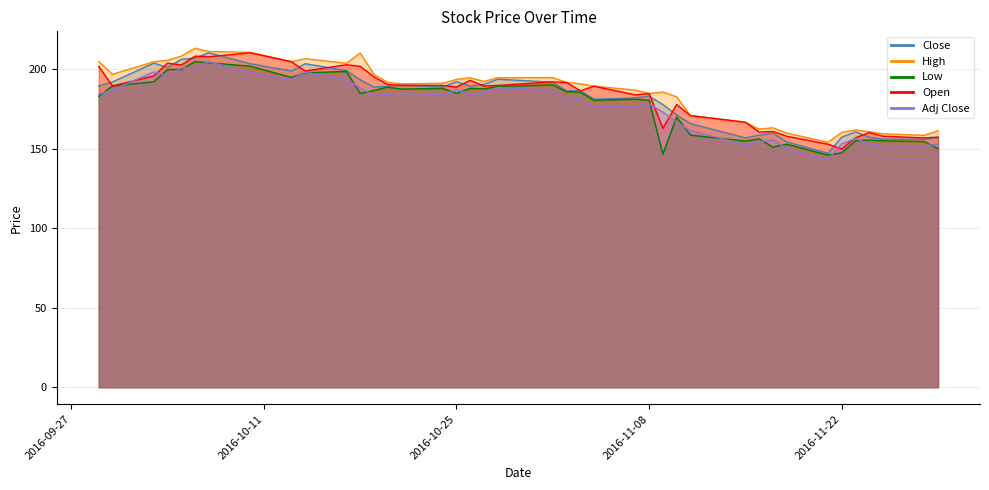

Which series has the largest total across all categories?

High